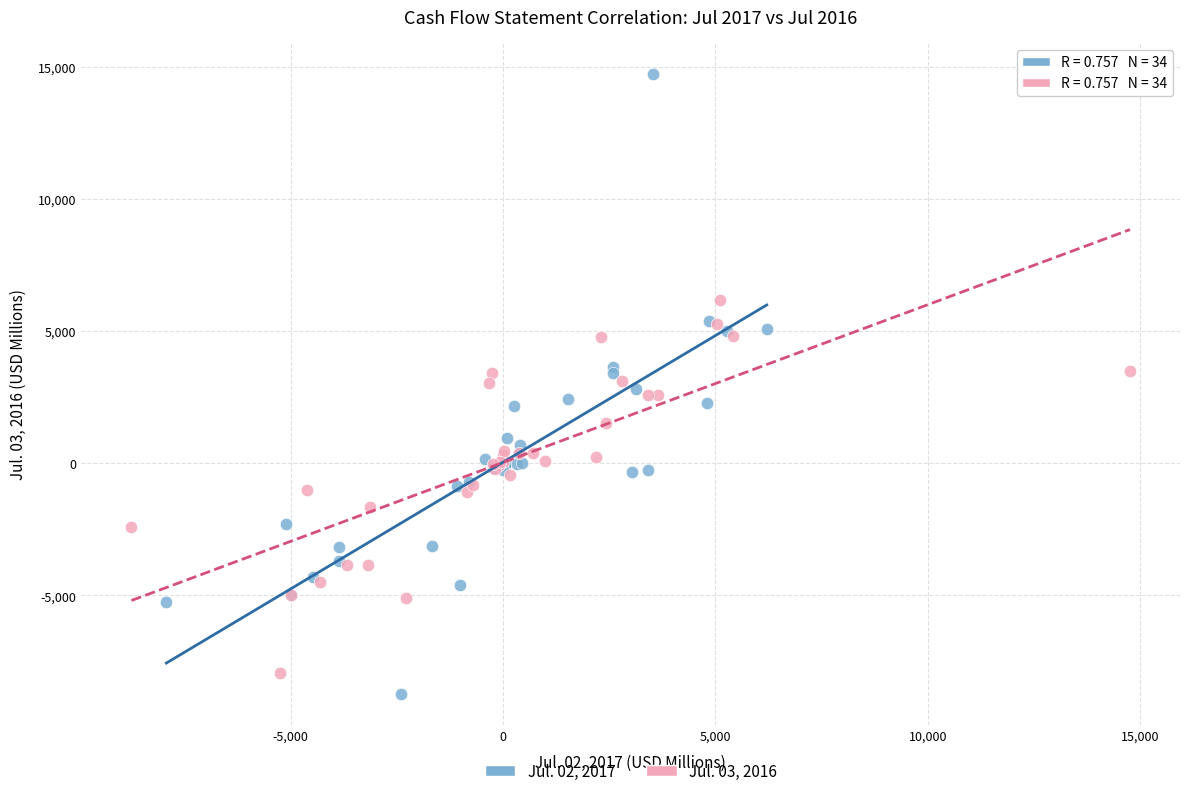

Which series reaches the maximum Y coordinate?

Jul. 02, 2017